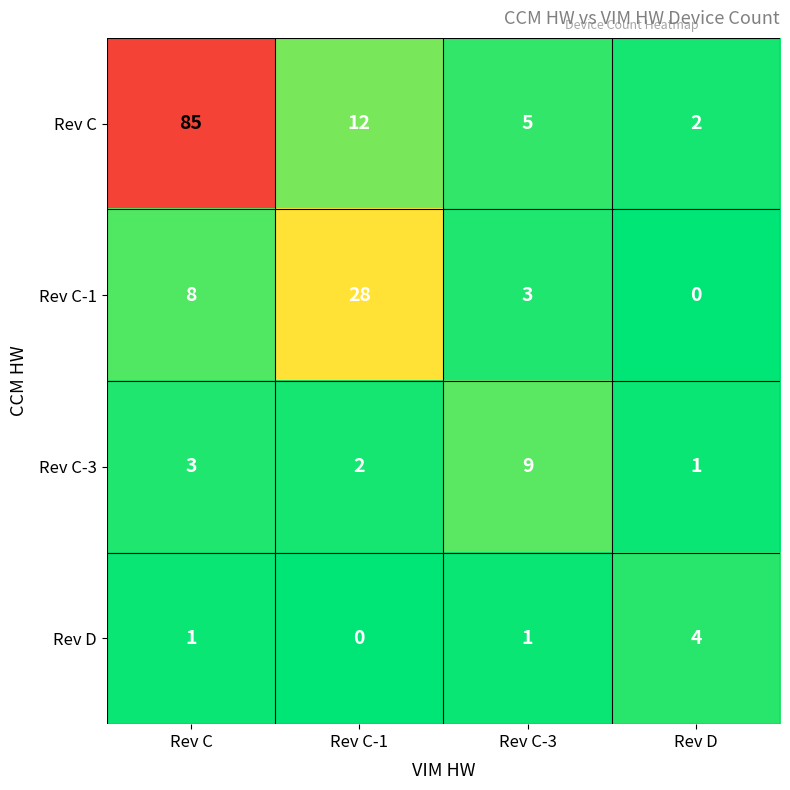

Count the Rev C-1 values in the range 3 to 28.

3